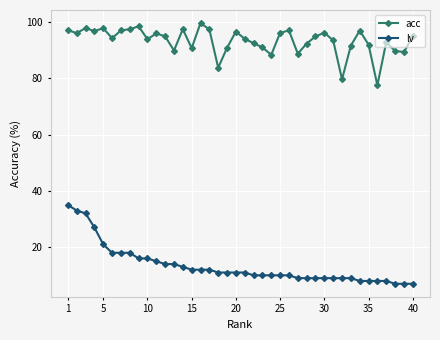

Which series has the largest total across all categories?

acc